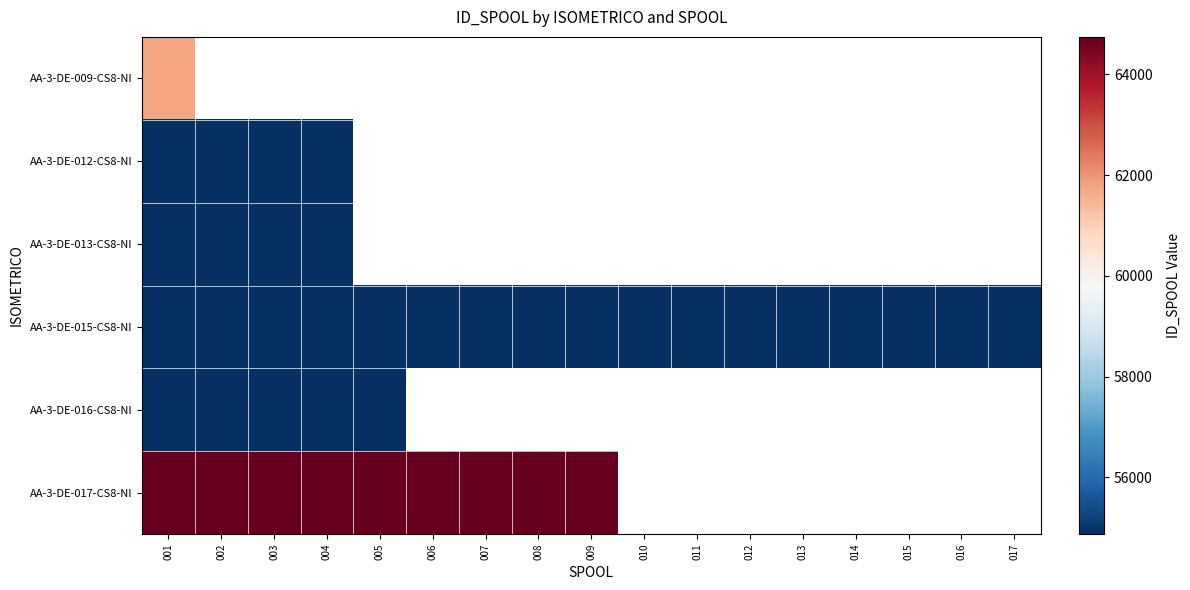

Between 014 and 002, which is larger?

002